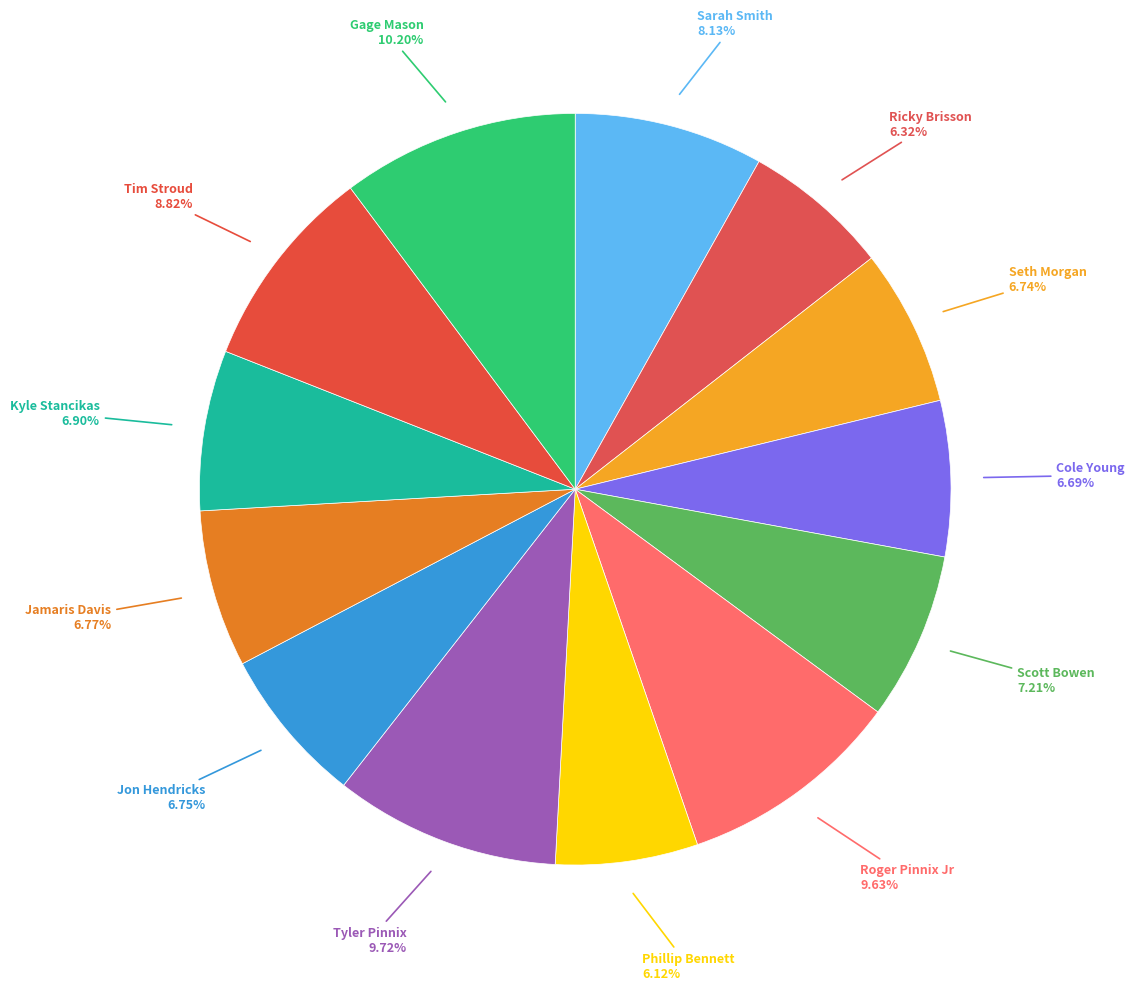

Is Roger Pinnix Jr the majority of the pie?

No